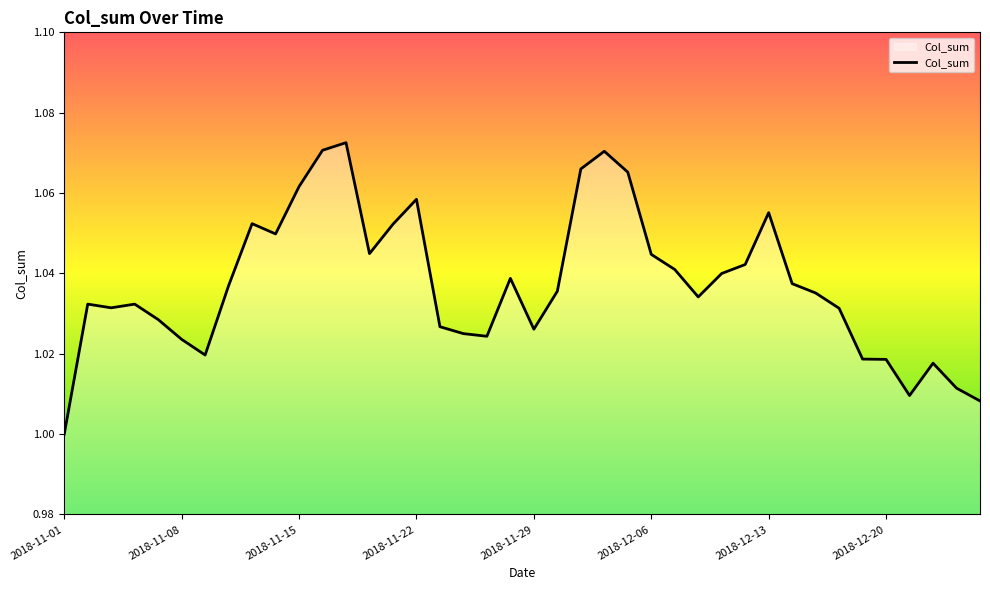

How many lines are shown in the chart?

1